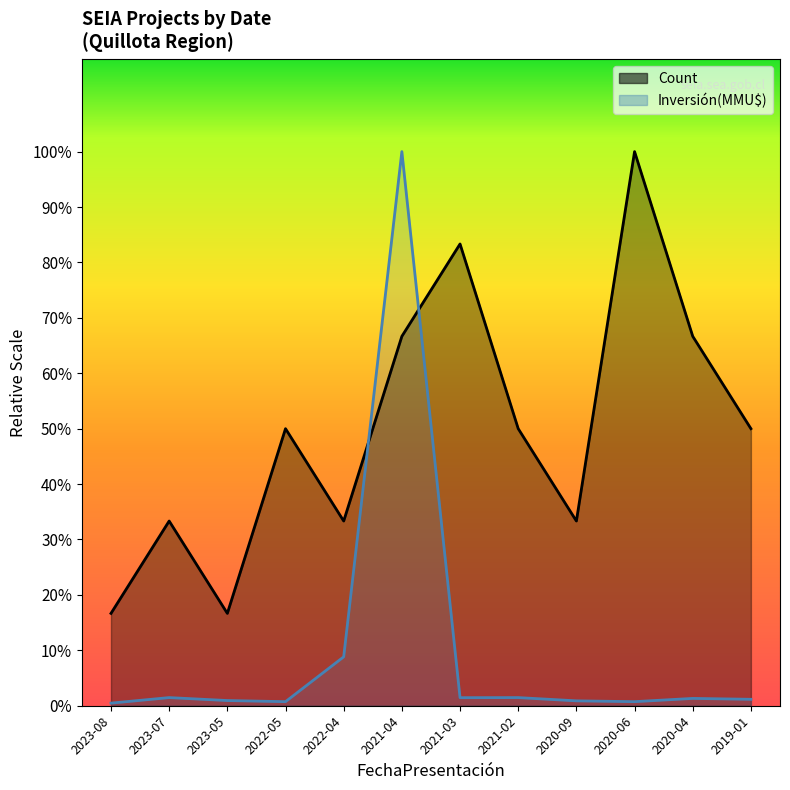

How many values in the Count series are below 3?

5